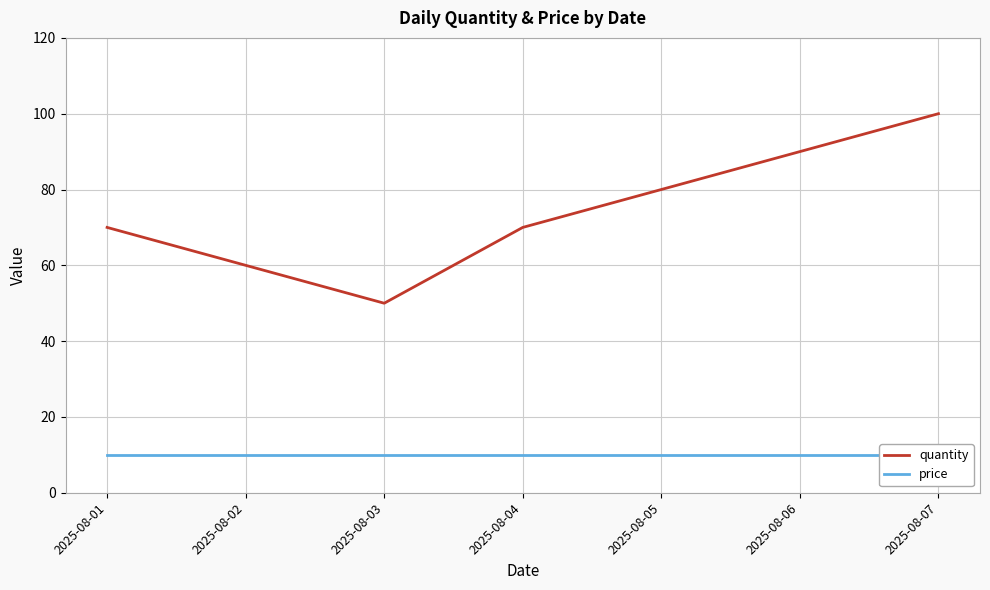

True or false: price and quantity cross at least once.

False